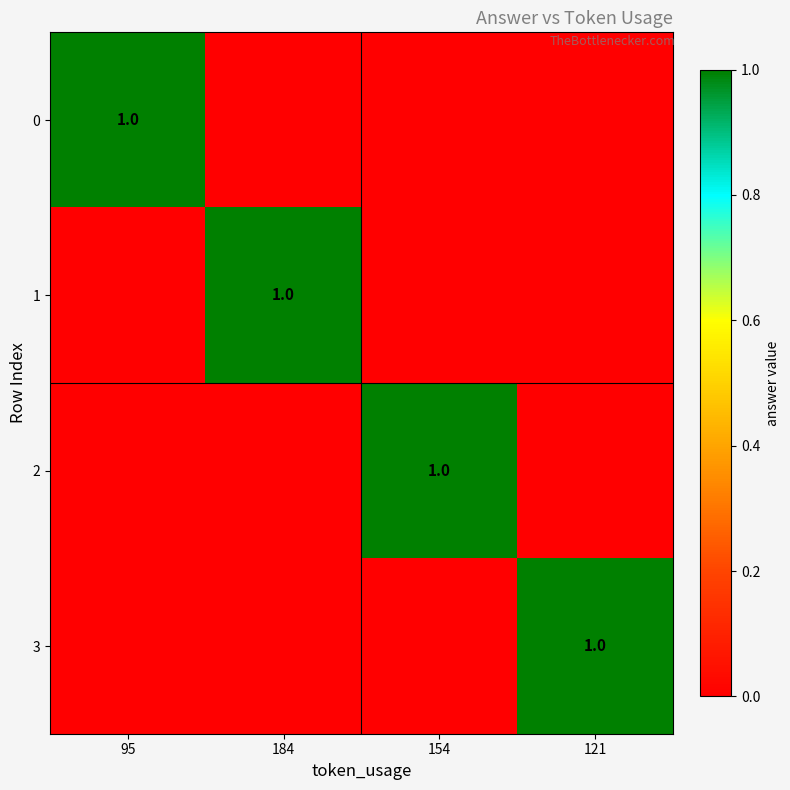

The value of 3 at 121 is 1. True or false?

True